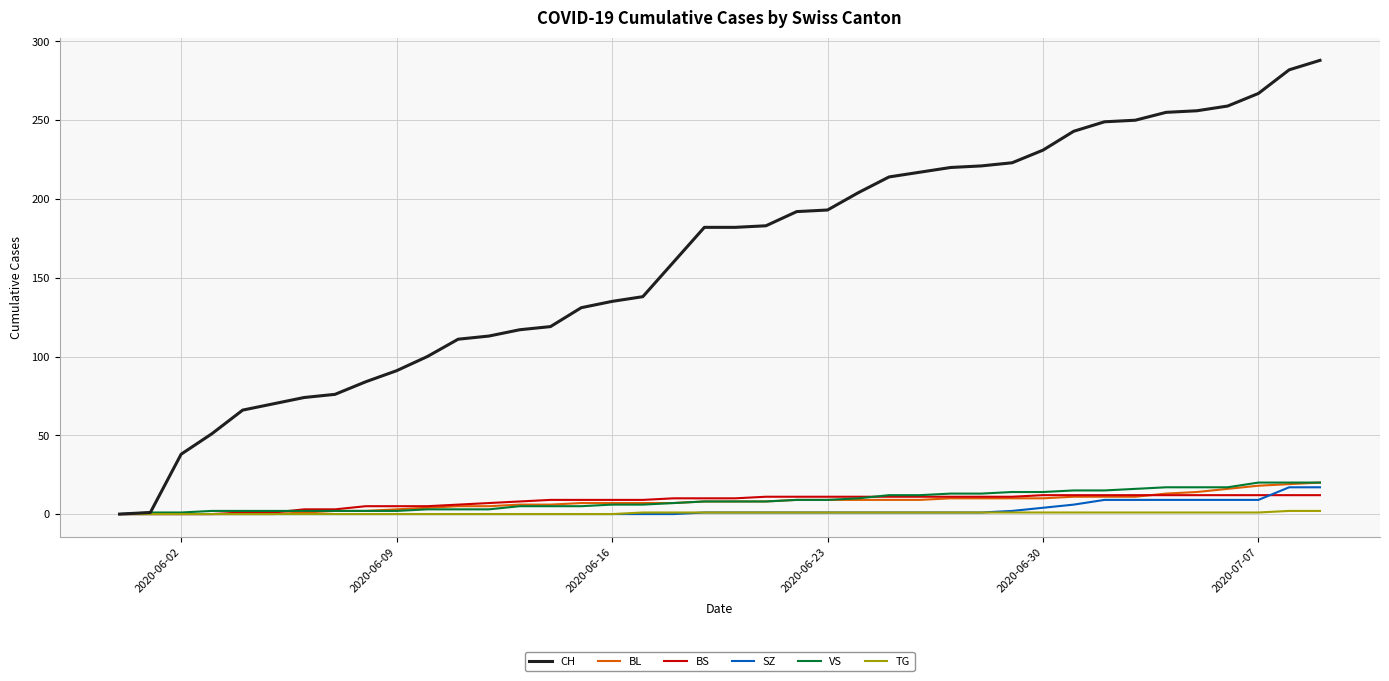

Which series has the largest range (max minus min)?

CH